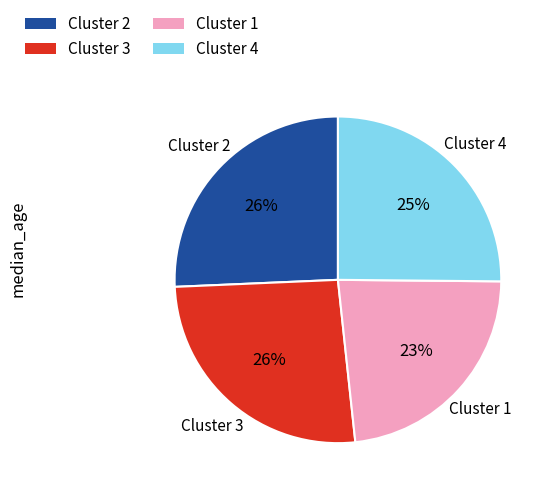

How many segments does this pie chart have?

4